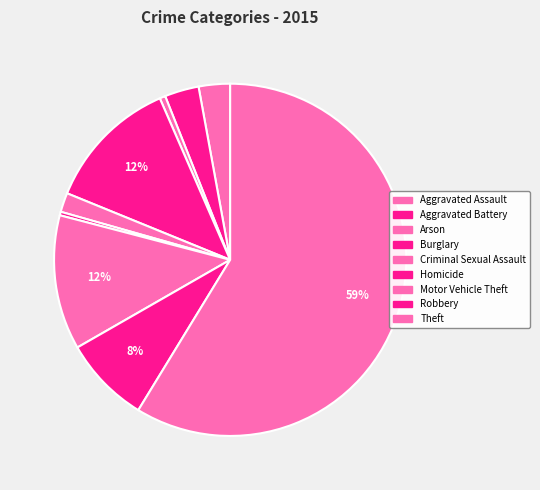

How many segments does this pie chart have?

9